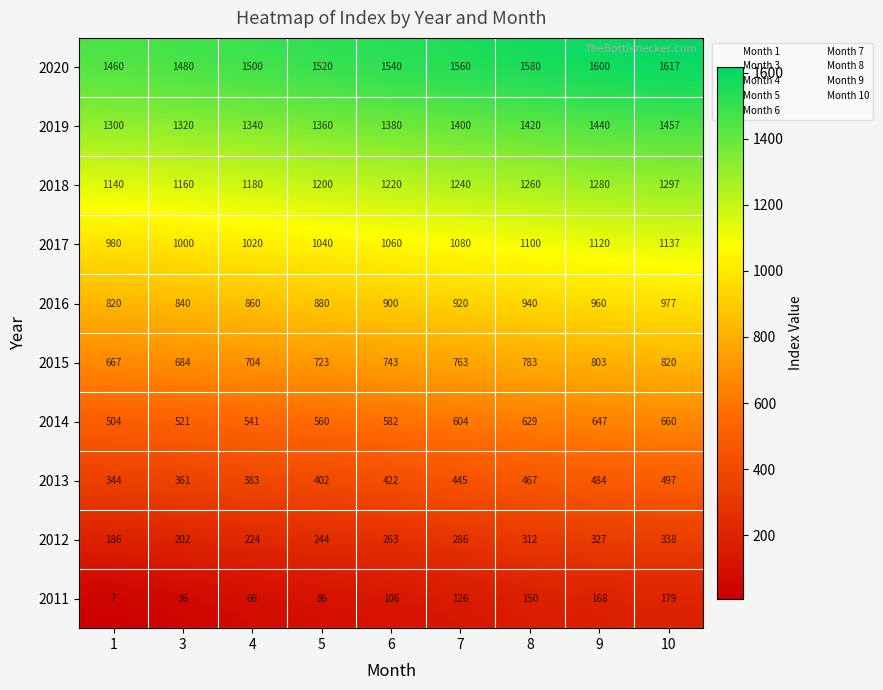

What is the difference between the maximum and second lowest values in the 2014 series?

139